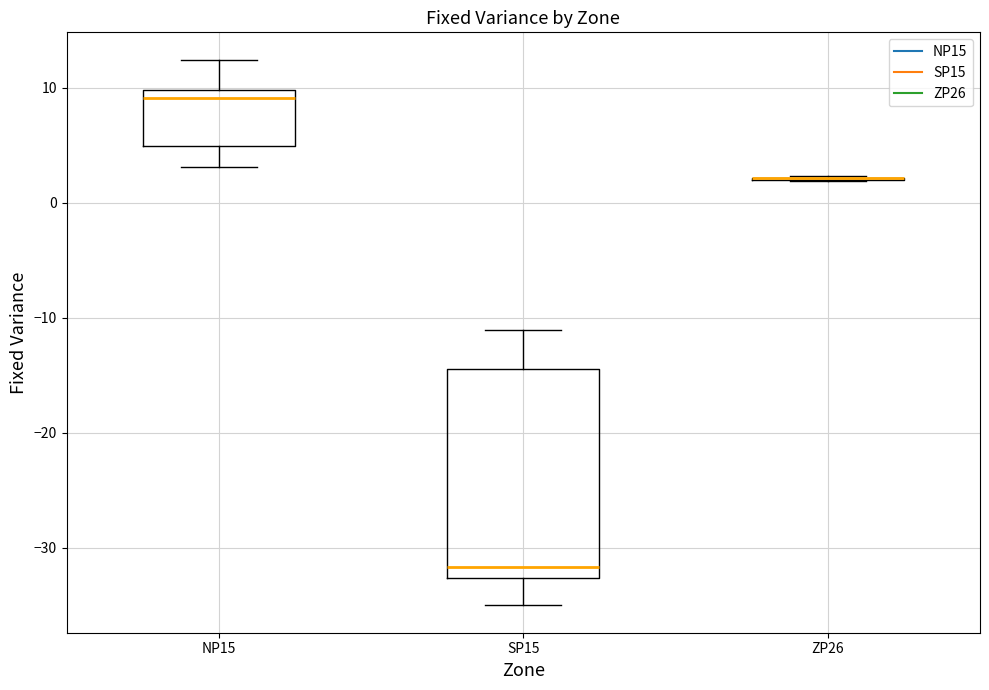

Which box is the tallest, from its lower edge to its upper edge?

SP15